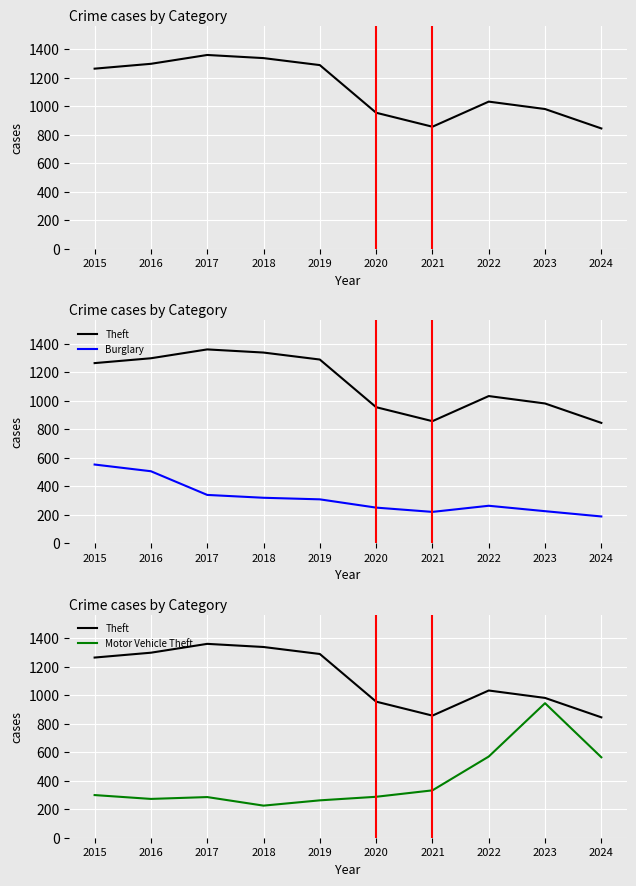

List the labels in order of Motor Vehicle Theft value, largest first.

2023, 2022, 2024, 2021, 2015, 2020, 2017, 2016, 2019, 2018